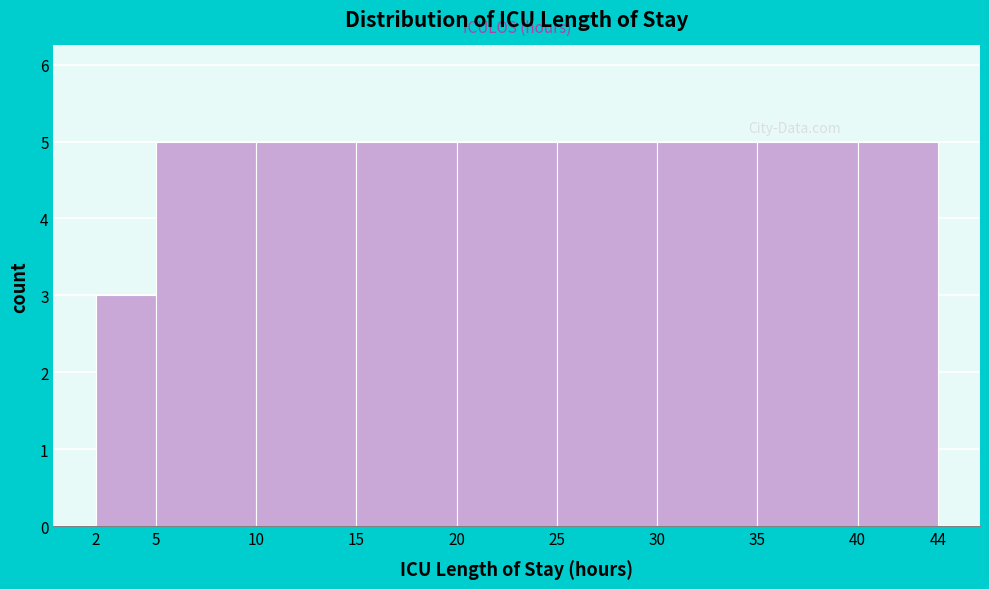

Reading left to right, transcribe this chart: for each bar, give the range it covers on the x-axis and its height. The values are not printed on the chart, so give them approximately, as read against the axis.

2 to 5: 3
5 to 10: 5
10 to 15: 5
15 to 20: 5
20 to 25: 5
25 to 30: 5
30 to 35: 5
35 to 40: 5
40 to 44: 5